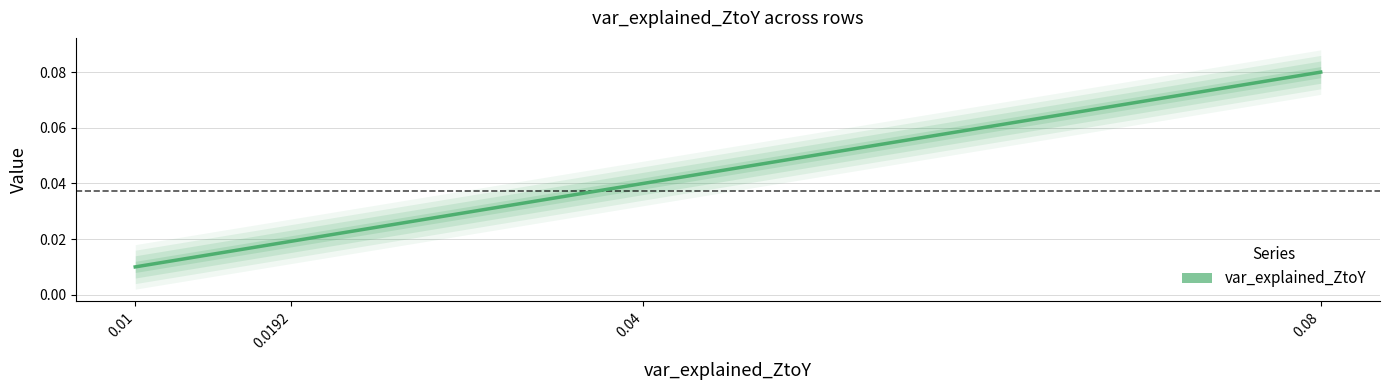

Is it true that the value at 0.08 is 0.0?

False